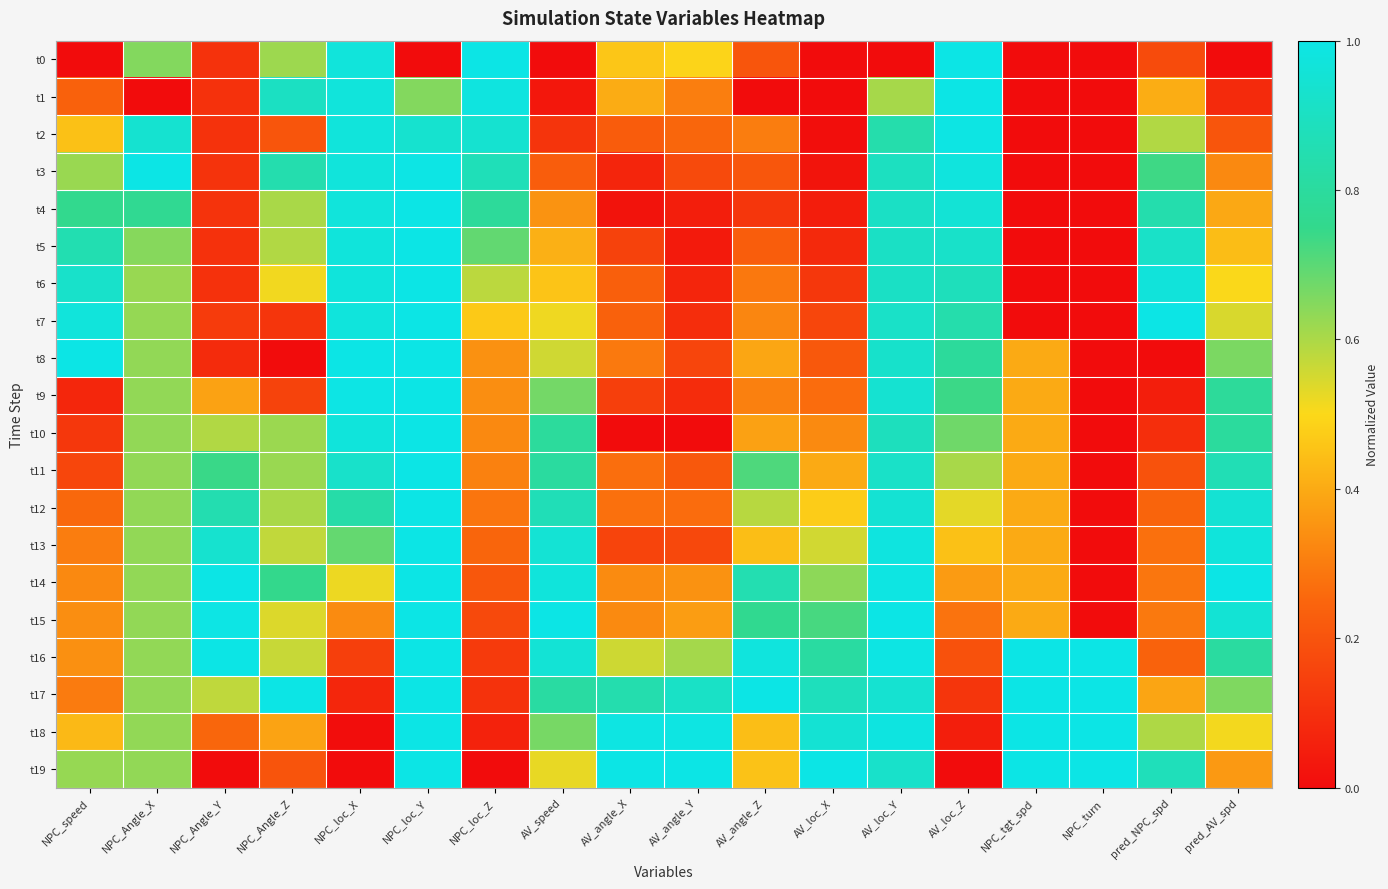

How many series are shown in this chart?

20